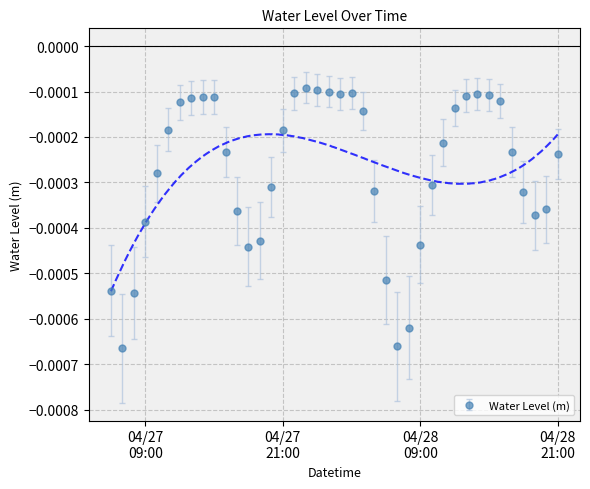

The chart shows a value of -0.0 at 2024-04-28 08:00. True or false?

False